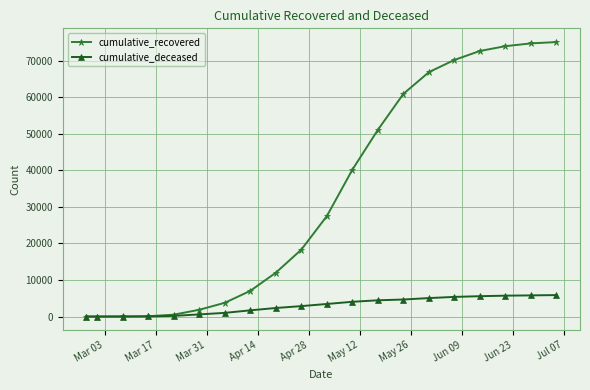

Which series has the largest total across all categories?

cumulative_recovered